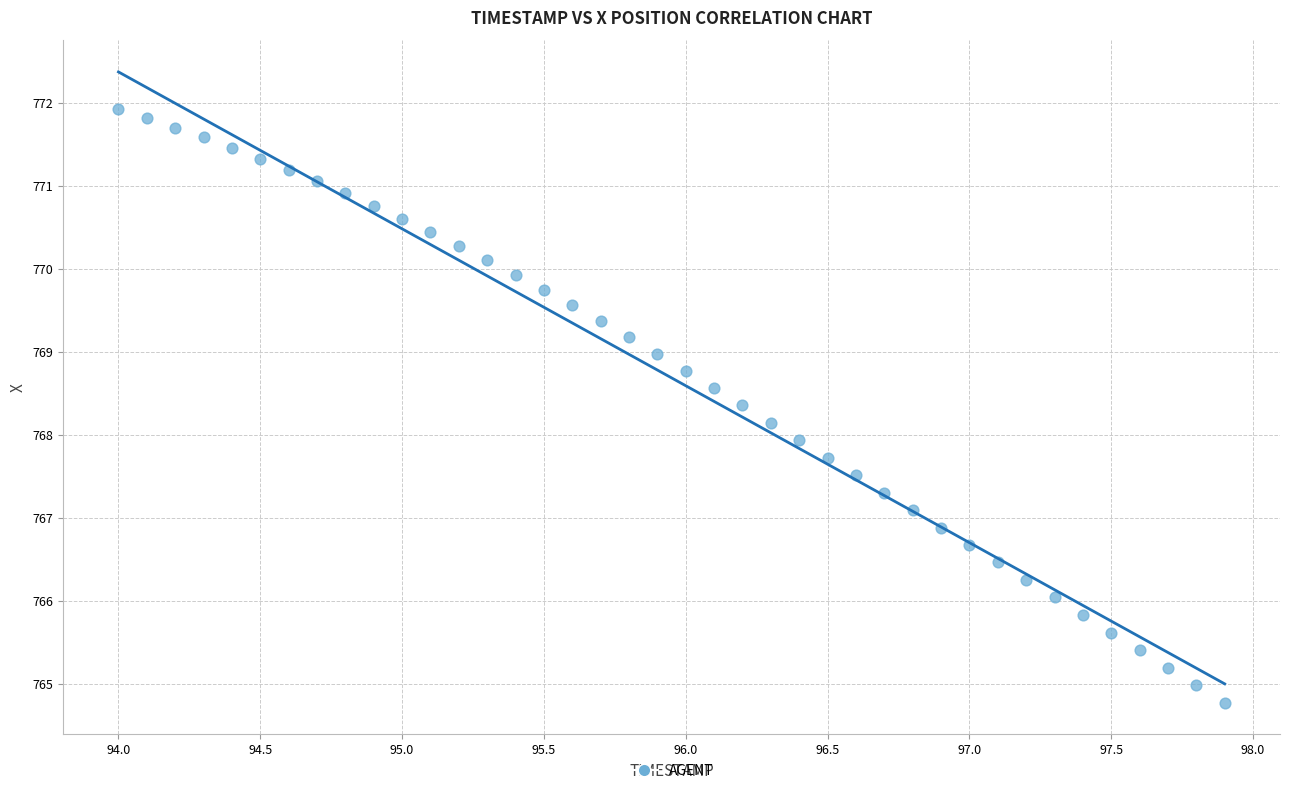

What is the range of Y values (max minus min)?

7.2